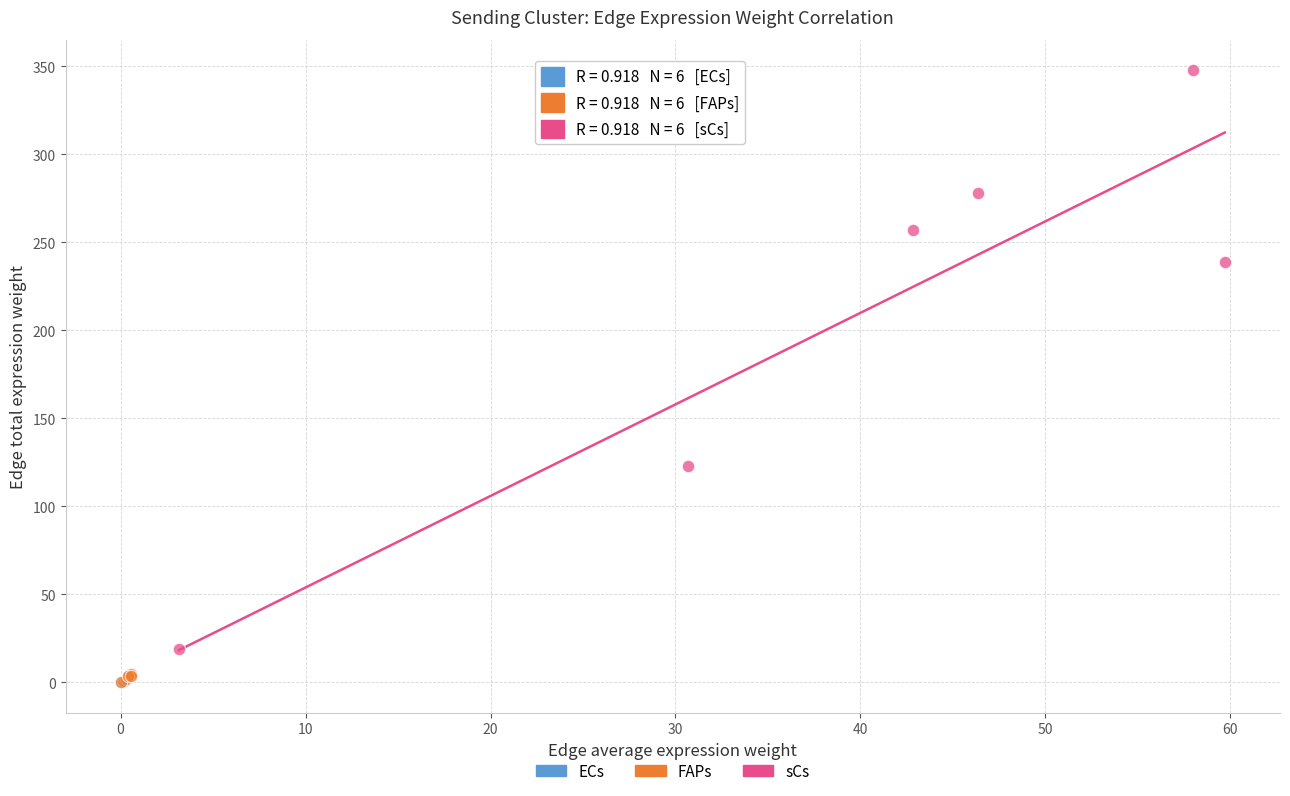

Which series has the widest spread of Y values?

sCs